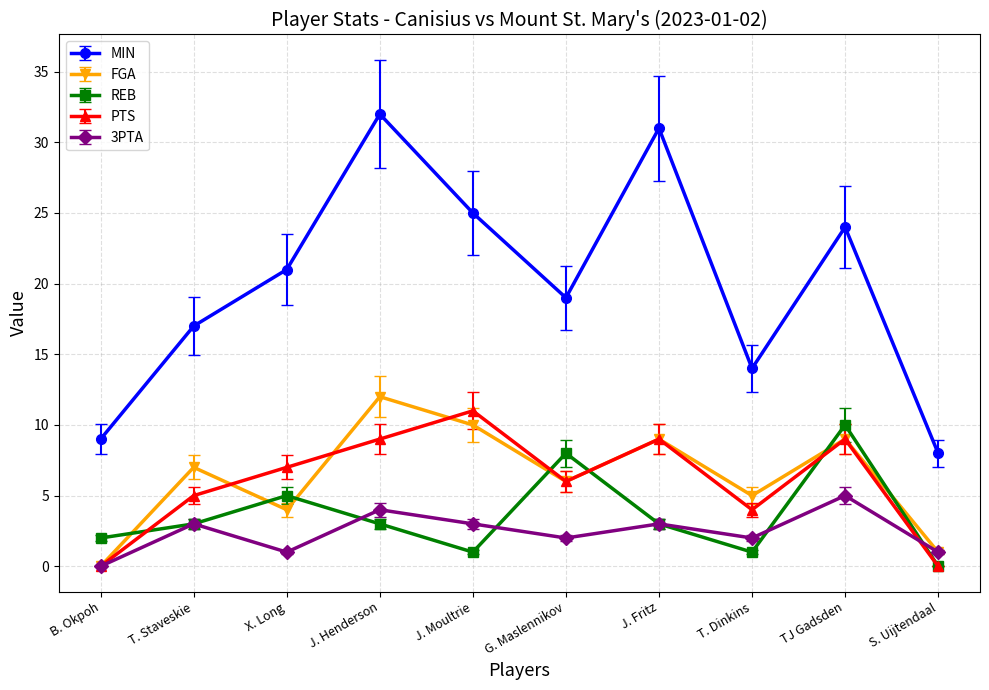

What is the spread (max minus min) of values at J. Henderson?

29